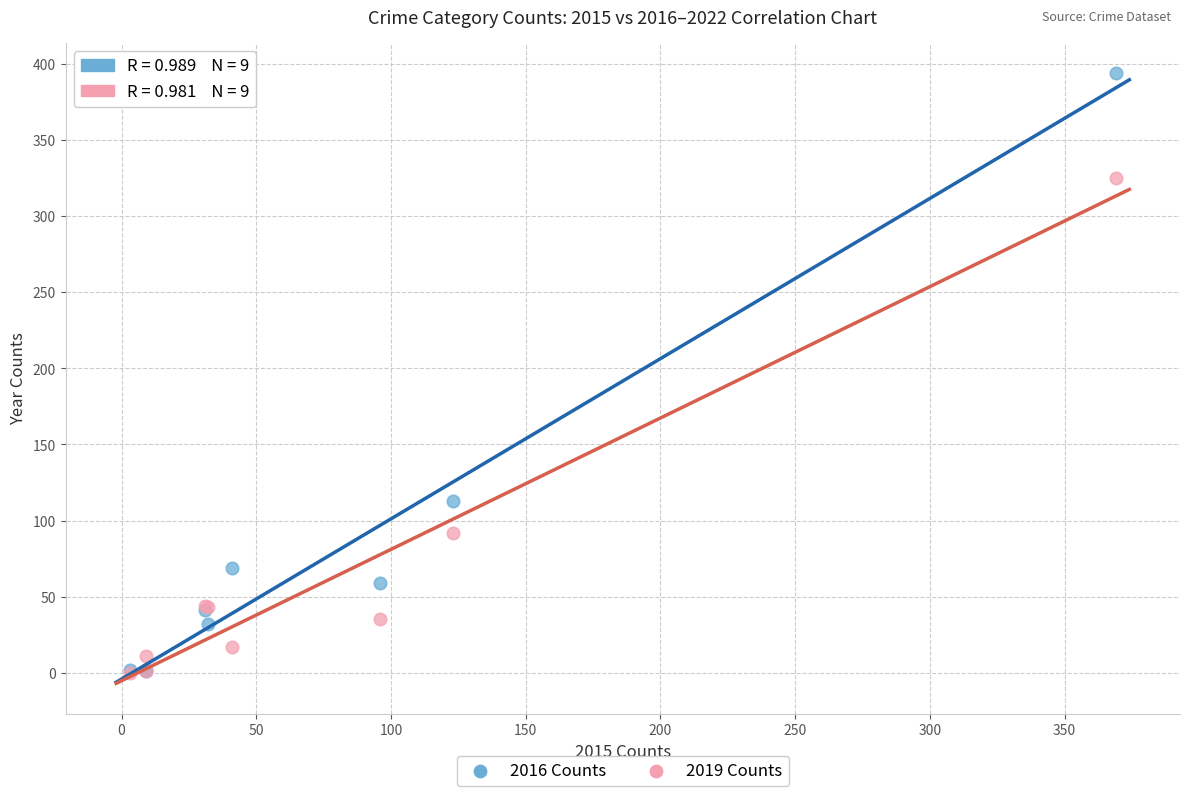

Which series contains the highest Y value?

2016 Counts